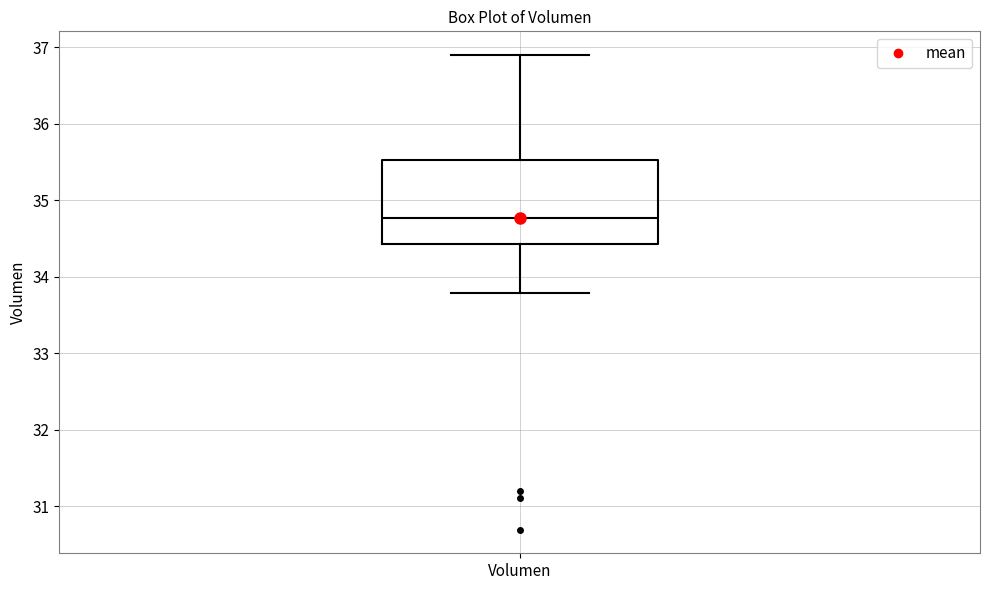

Transcribe this box plot: give where the median line is, the range the box spans, and where the two whiskers end, as read against the y-axis. The values are not printed on the chart, so give them approximately, as read against the axis.

median 34.8, box 34.4 to 35.5, whiskers 33.8 to 36.9